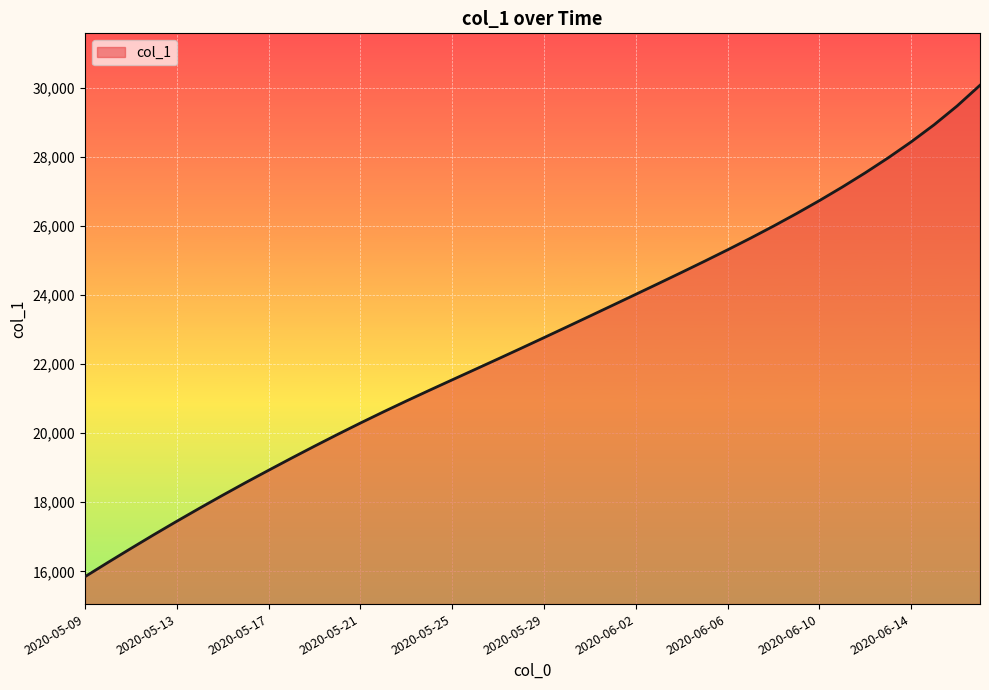

What is the difference between the maximum and minimum values?

14239.4